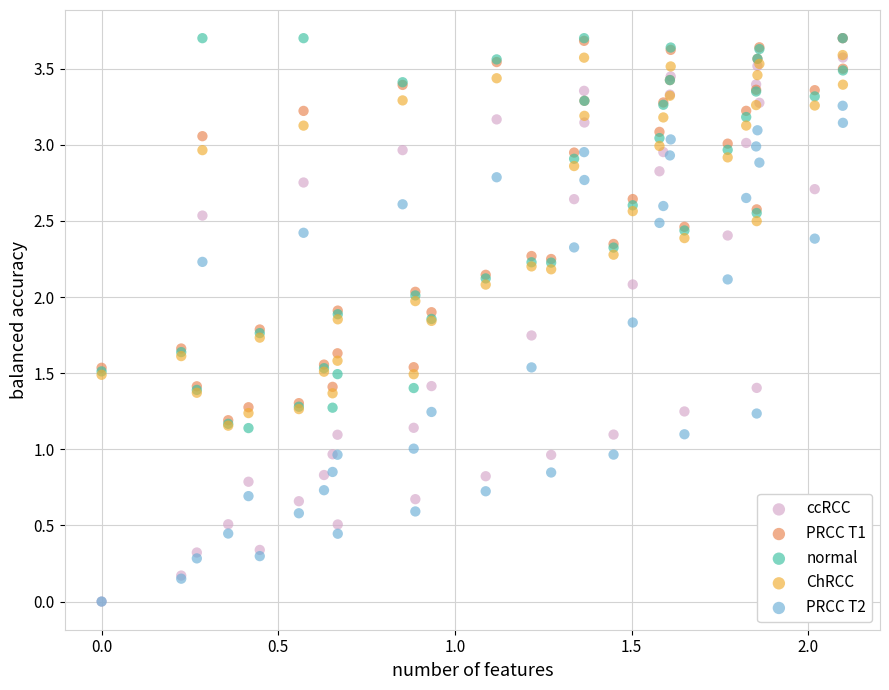

Which series has the largest Y range (max minus min)?

ccRCC